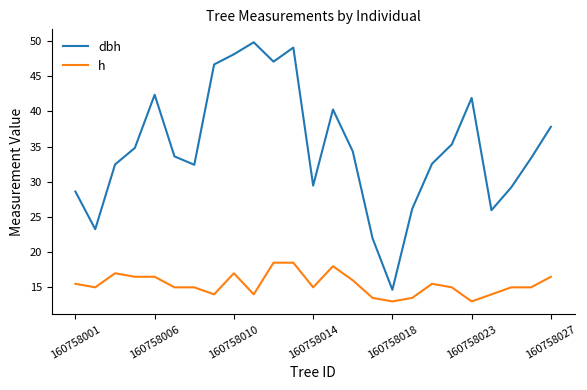

Which series has the widest spread of values?

dbh